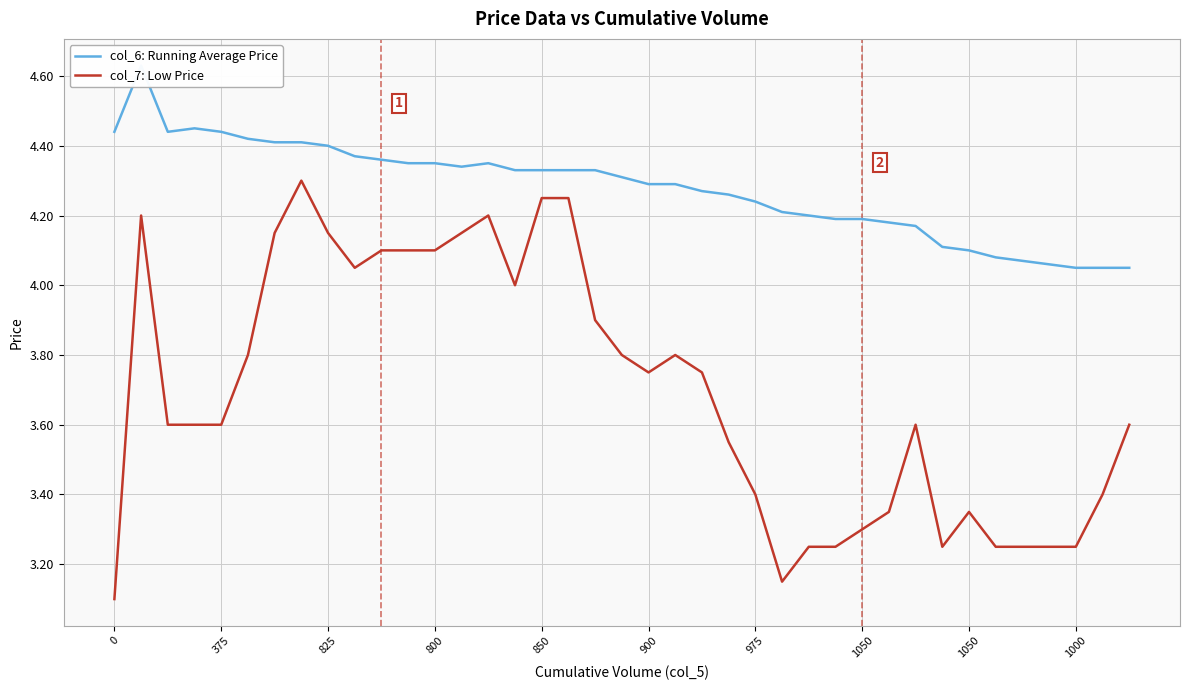

True or false: col_6: Running Average Price has a value of 2.7 at 16.

False